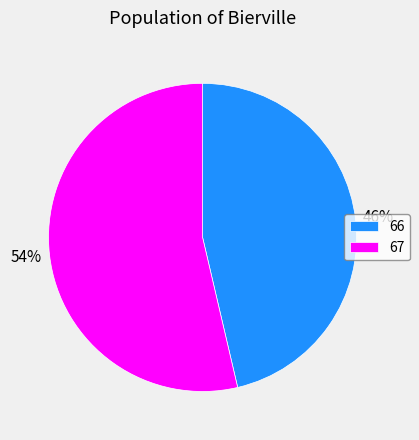

How many segments does this pie chart have?

2